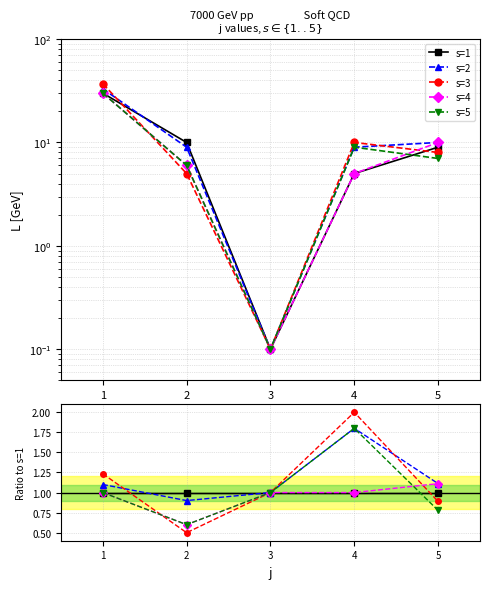

What are all the series names shown in the legend?

s=1, s=2, s=3, s=4, s=5